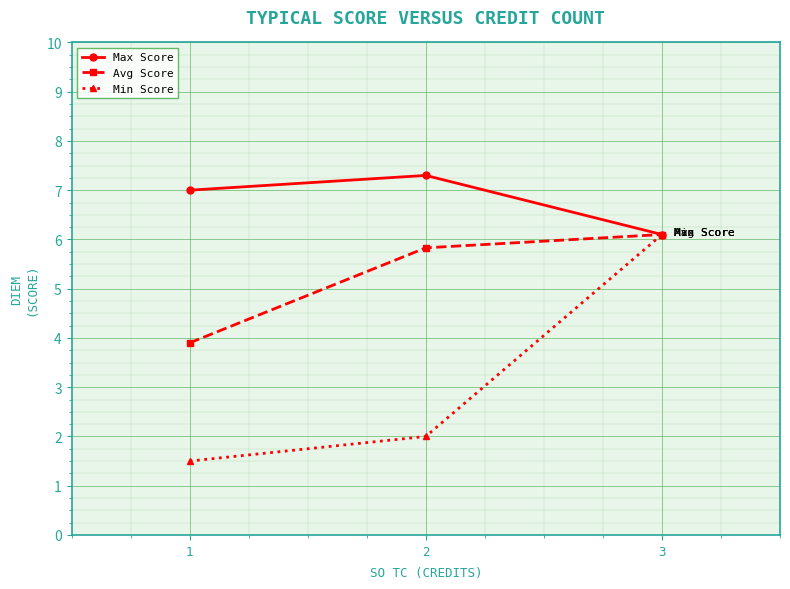

Reading right to left, list all the values displayed in this chart.

Max Score: 3=6.1	2=7.3	1=7.0
Avg Score: 3=6.1	2=5.8	1=3.9
Min Score: 3=6.1	2=2.0	1=1.5